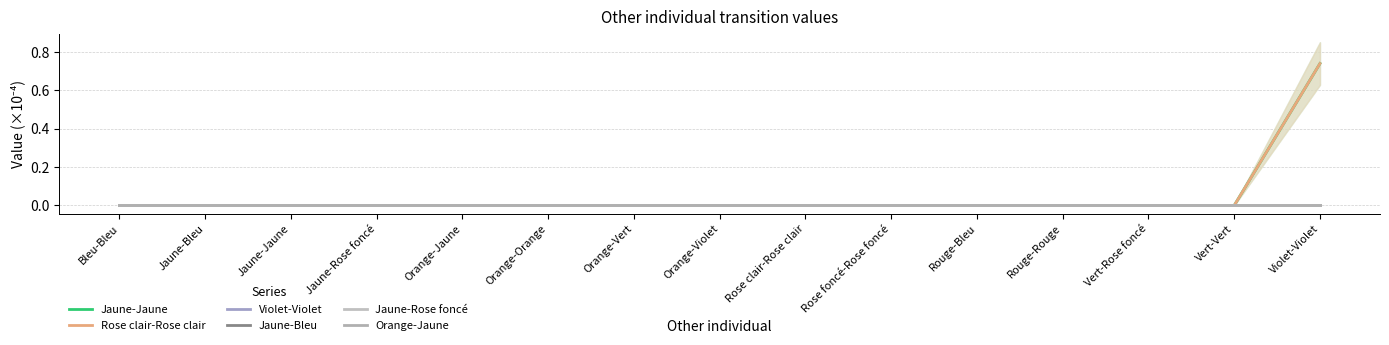

Reading left to right, transcribe all the data shown in this chart.

Jaune-Jaune: Bleu-Bleu=0.0	Jaune-Bleu=0.0	Jaune-Jaune=0.0	Jaune-Rose foncé=0.0	Orange-Jaune=0.0	Orange-Orange=0.0	Orange-Vert=0.0	Orange-Violet=0.0	Rose clair-Rose clair=0.0	Rose foncé-Rose foncé=0.0	Rouge-Bleu=0.0	Rouge-Rouge=0.0	Vert-Rose foncé=0.0	Vert-Vert=0.0	Violet-Violet=0.7
Rose clair-Rose clair: Bleu-Bleu=0.0	Jaune-Bleu=0.0	Jaune-Jaune=0.0	Jaune-Rose foncé=0.0	Orange-Jaune=0.0	Orange-Orange=0.0	Orange-Vert=0.0	Orange-Violet=0.0	Rose clair-Rose clair=0.0	Rose foncé-Rose foncé=0.0	Rouge-Bleu=0.0	Rouge-Rouge=0.0	Vert-Rose foncé=0.0	Vert-Vert=0.0	Violet-Violet=0.7
Violet-Violet: Bleu-Bleu=0.0	Jaune-Bleu=0.0	Jaune-Jaune=0.0	Jaune-Rose foncé=0.0	Orange-Jaune=0.0	Orange-Orange=0.0	Orange-Vert=0.0	Orange-Violet=0.0	Rose clair-Rose clair=0.0	Rose foncé-Rose foncé=0.0	Rouge-Bleu=0.0	Rouge-Rouge=0.0	Vert-Rose foncé=0.0	Vert-Vert=0.0	Violet-Violet=0.0
Jaune-Bleu: Bleu-Bleu=0.0	Jaune-Bleu=0.0	Jaune-Jaune=0.0	Jaune-Rose foncé=0.0	Orange-Jaune=0.0	Orange-Orange=0.0	Orange-Vert=0.0	Orange-Violet=0.0	Rose clair-Rose clair=0.0	Rose foncé-Rose foncé=0.0	Rouge-Bleu=0.0	Rouge-Rouge=0.0	Vert-Rose foncé=0.0	Vert-Vert=0.0	Violet-Violet=0.0
Jaune-Rose foncé: Bleu-Bleu=0.0	Jaune-Bleu=0.0	Jaune-Jaune=0.0	Jaune-Rose foncé=0.0	Orange-Jaune=0.0	Orange-Orange=0.0	Orange-Vert=0.0	Orange-Violet=0.0	Rose clair-Rose clair=0.0	Rose foncé-Rose foncé=0.0	Rouge-Bleu=0.0	Rouge-Rouge=0.0	Vert-Rose foncé=0.0	Vert-Vert=0.0	Violet-Violet=0.0
Orange-Jaune: Bleu-Bleu=0.0	Jaune-Bleu=0.0	Jaune-Jaune=0.0	Jaune-Rose foncé=0.0	Orange-Jaune=0.0	Orange-Orange=0.0	Orange-Vert=0.0	Orange-Violet=0.0	Rose clair-Rose clair=0.0	Rose foncé-Rose foncé=0.0	Rouge-Bleu=0.0	Rouge-Rouge=0.0	Vert-Rose foncé=0.0	Vert-Vert=0.0	Violet-Violet=0.0